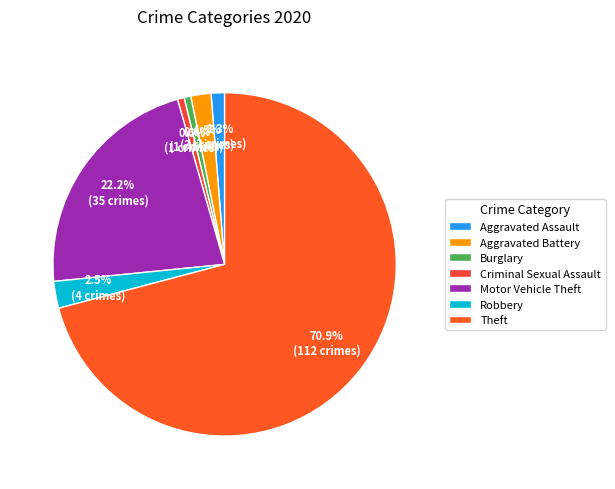

To the nearest percent, what is the average slice percentage?

14%